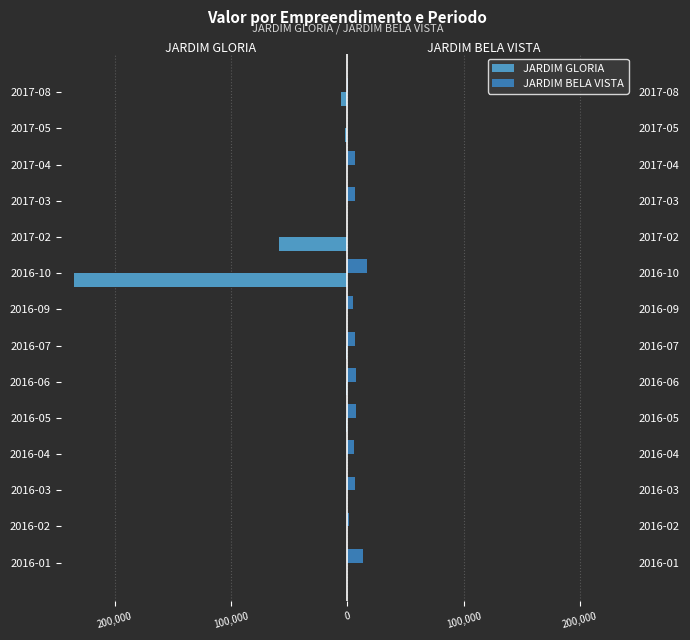

What is the difference between the maximum and minimum values in the JARDIM BELA VISTA series?

16710.9